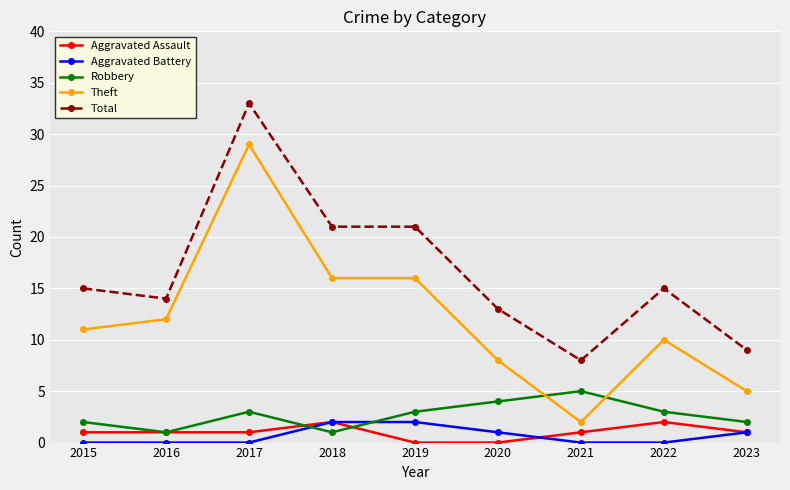

What is the value of the Theft point at the 6th from the left?

8